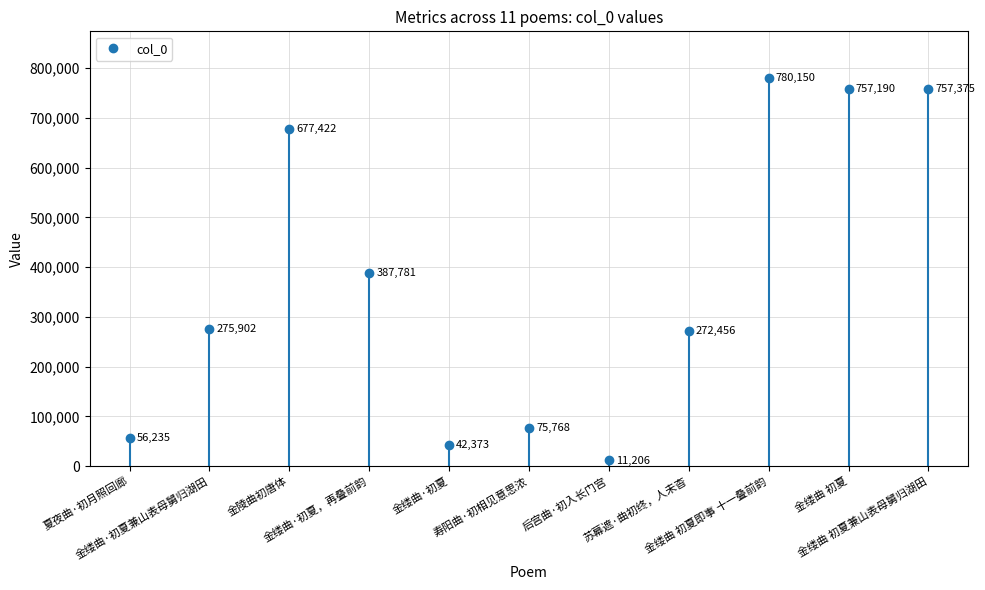

Between 后宫曲·初入长门宫 and 金缕曲 初夏兼山表母舅归湖田, which is larger?

金缕曲 初夏兼山表母舅归湖田